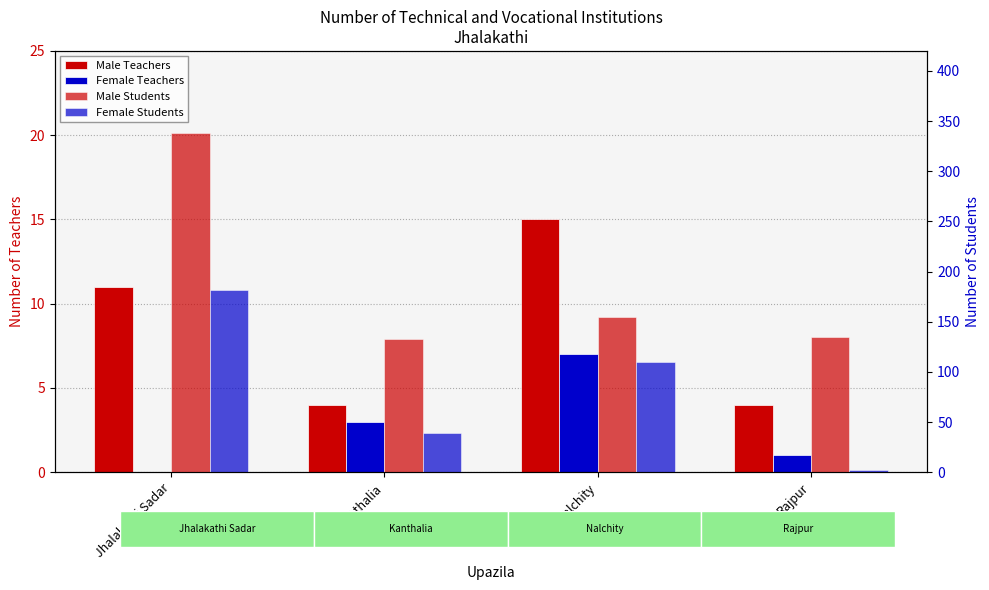

Which category has the highest value in the Male Students series?

Jhalakathi Sadar